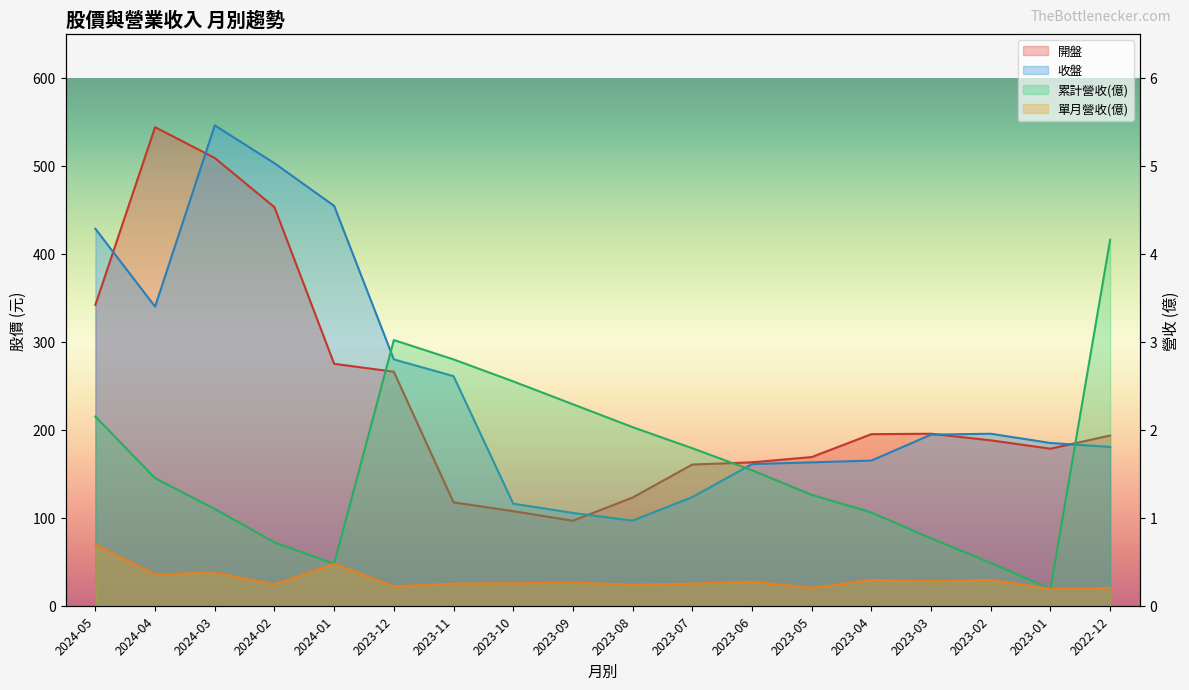

Which label corresponds to the smallest value in the chart?

2023-01